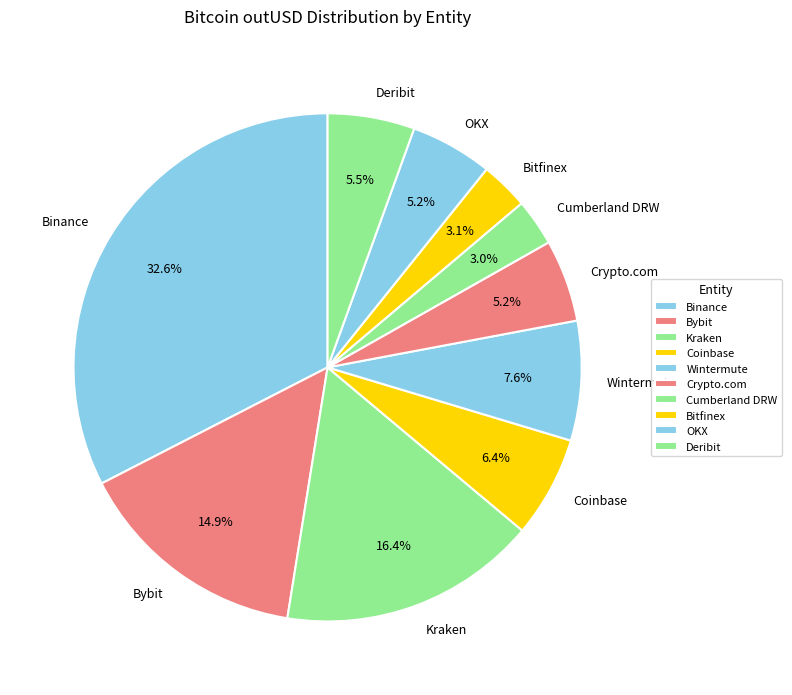

The Cumberland DRW slice represents 3% of the pie. True or false?

True